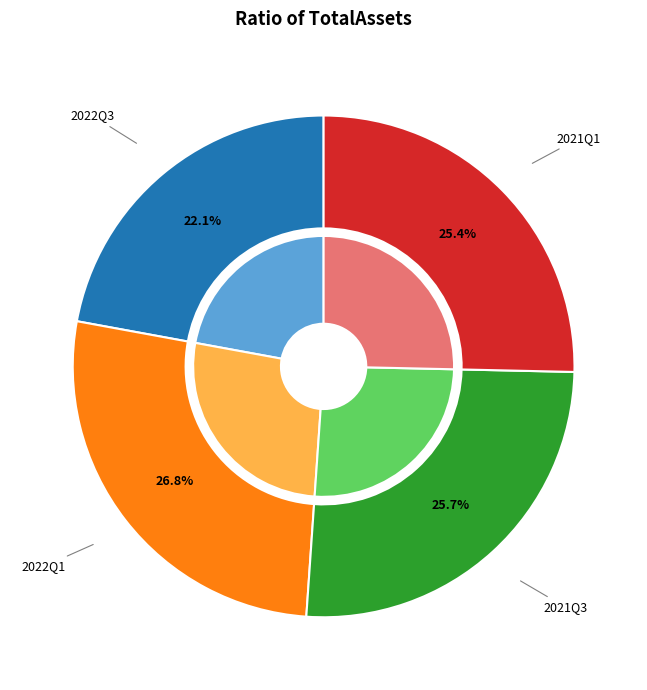

Which category has the smallest portion of the pie?

2022Q3